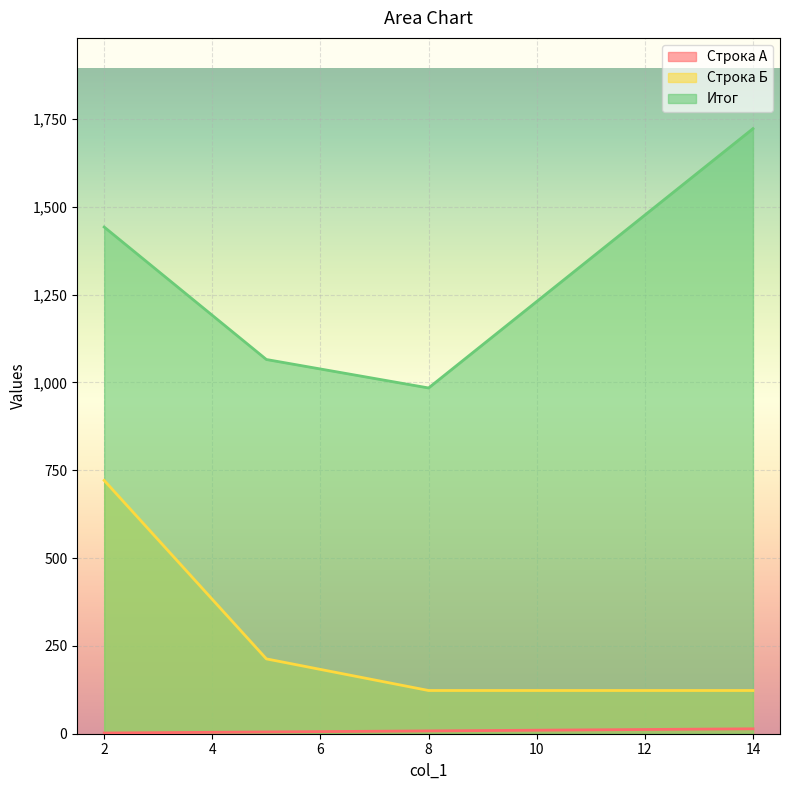

At which category does Итог reach its first local valley?

8